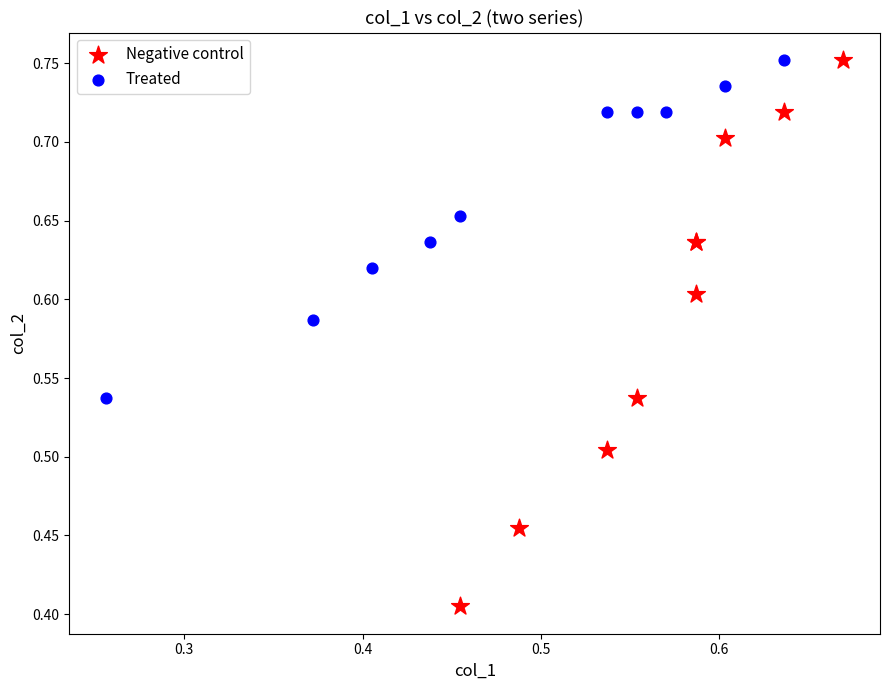

Which series has the widest spread of Y values?

Negative control